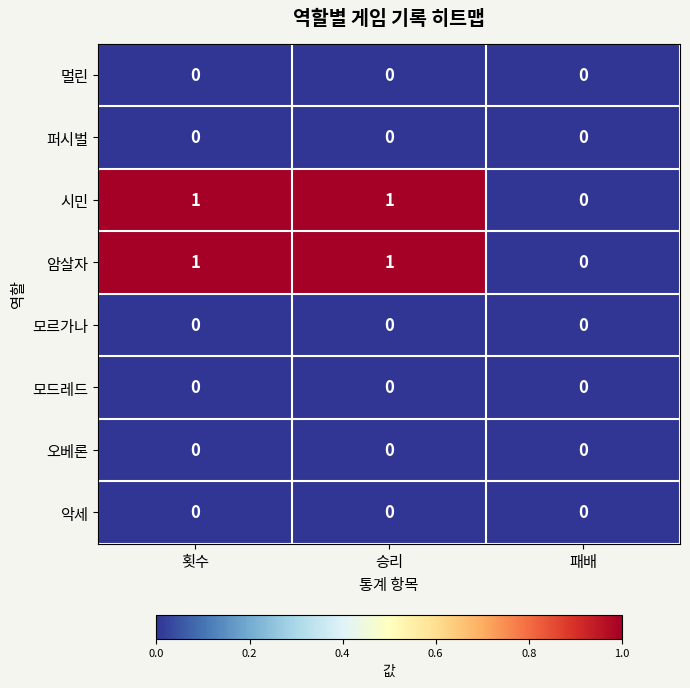

Is it true that 퍼시벌 equals 0 at 패배?

True